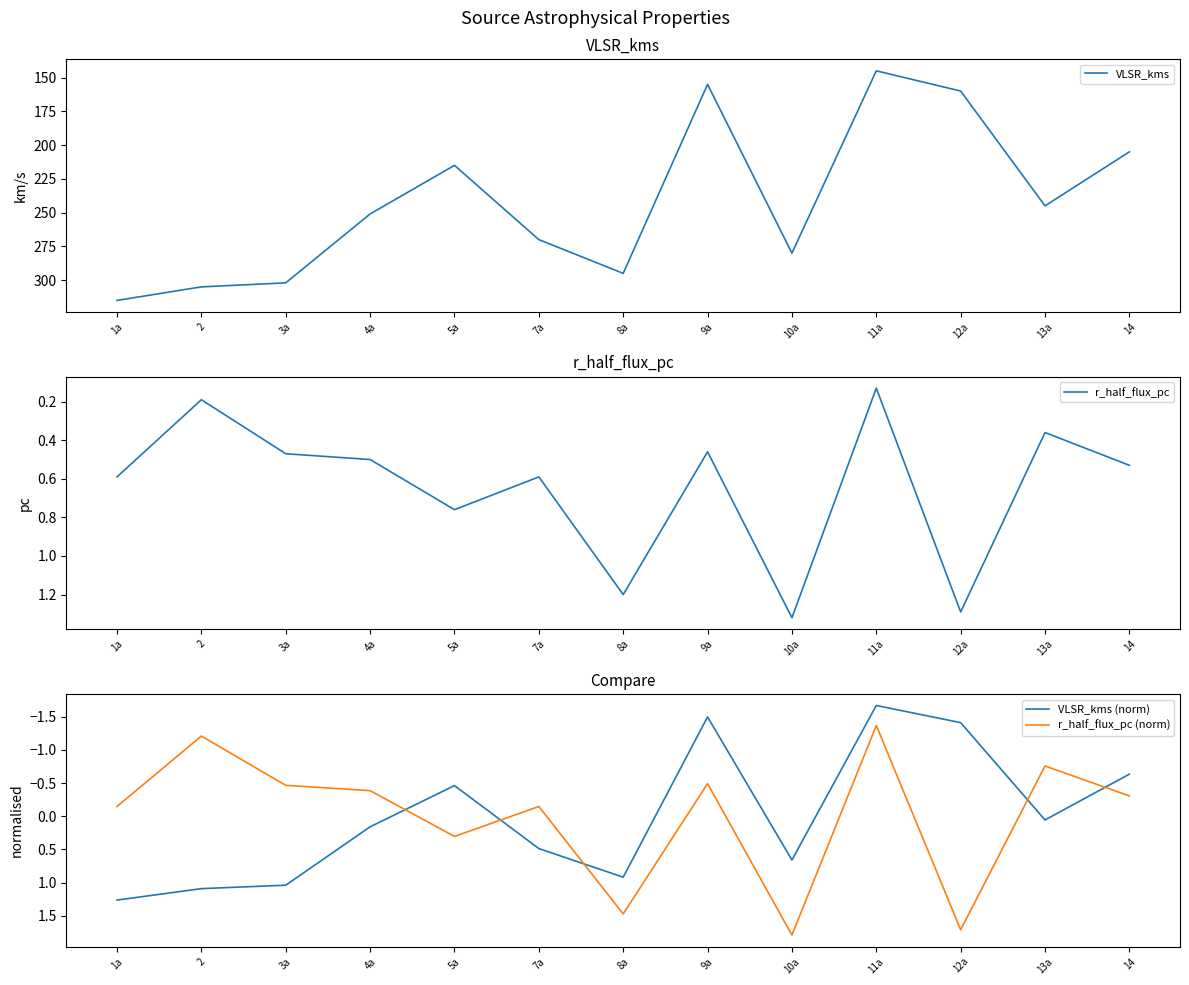

What is the value of the VLSR_kms (norm) point at the 10th from the left?

-1.7